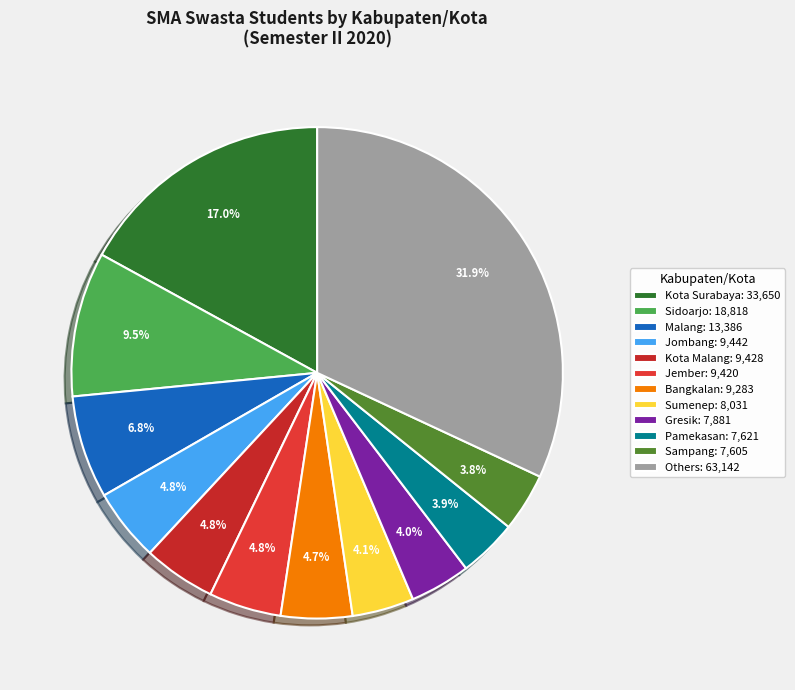

How many slices are in this pie chart?

12